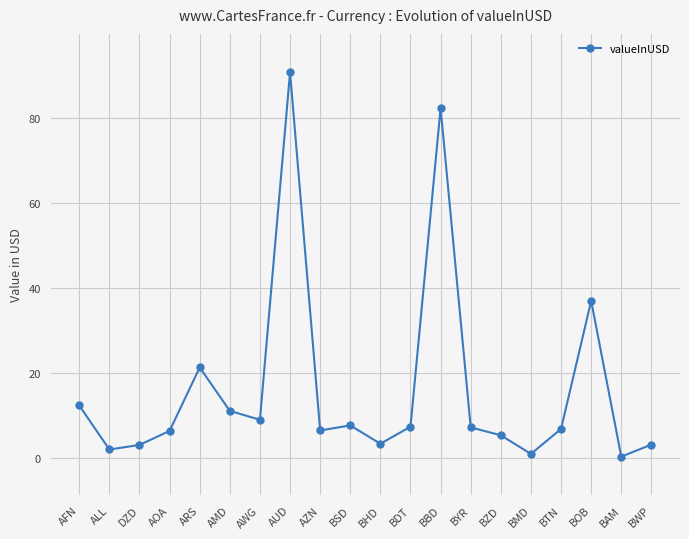

Count the number of categories in the chart.

20